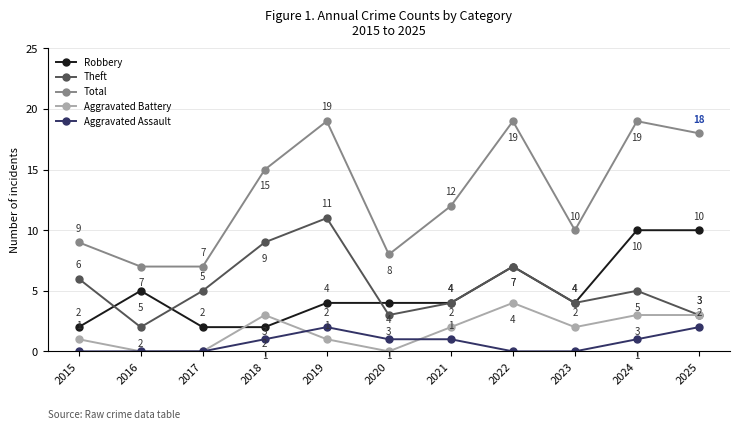

What is the highest value of the Total series?

19